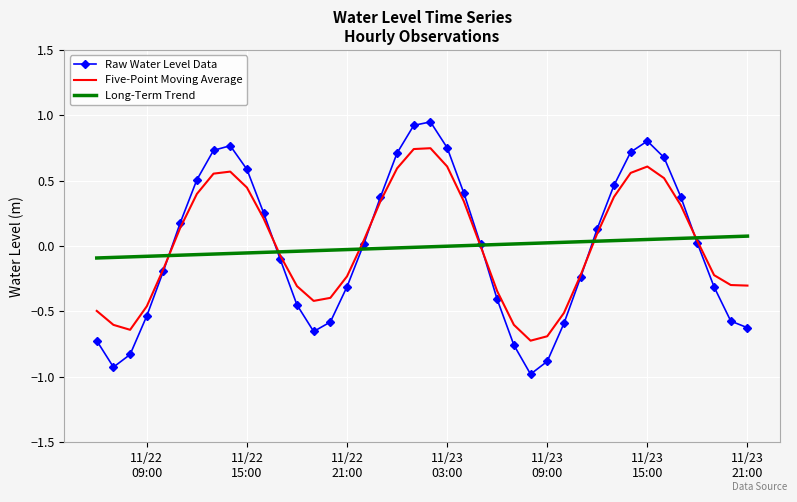

Which series ends up on top after the final intersection of Five-Point Moving Average and Raw Water Level Data?

Five-Point Moving Average